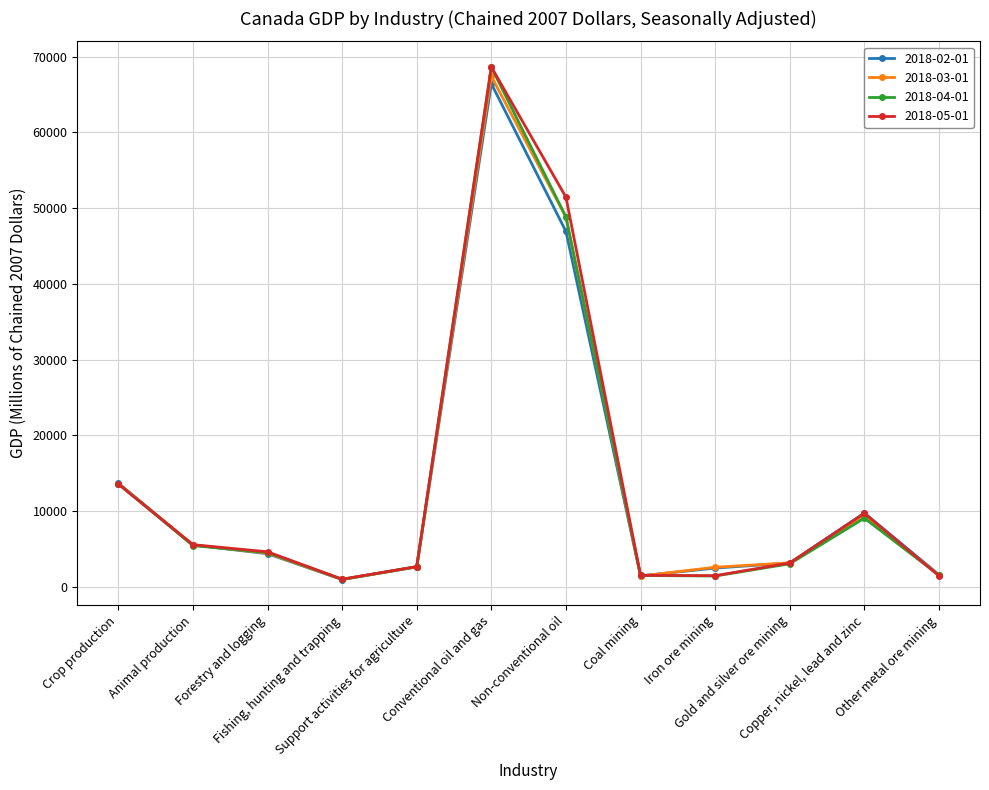

How many distinct data groups are displayed?

4